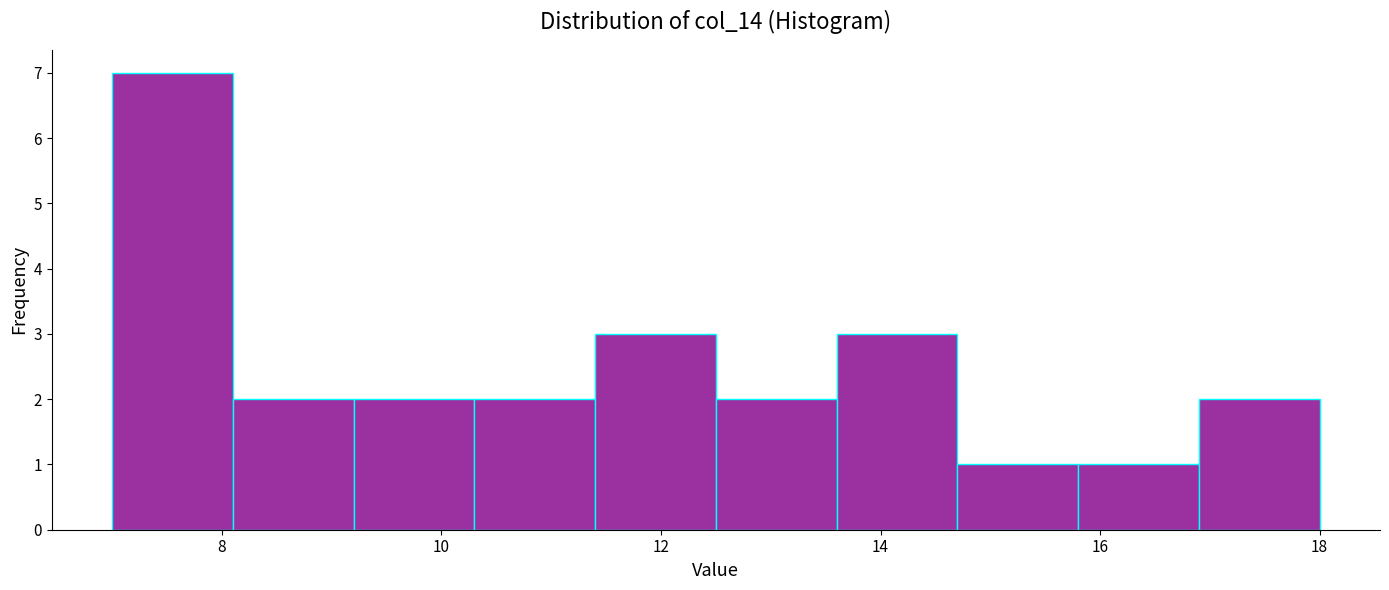

How tall is the bar that spans 11.4 to 12.5 on the x-axis? Neither the bar edges nor the heights are printed on the chart, so give them approximately, as read against the axes.

3